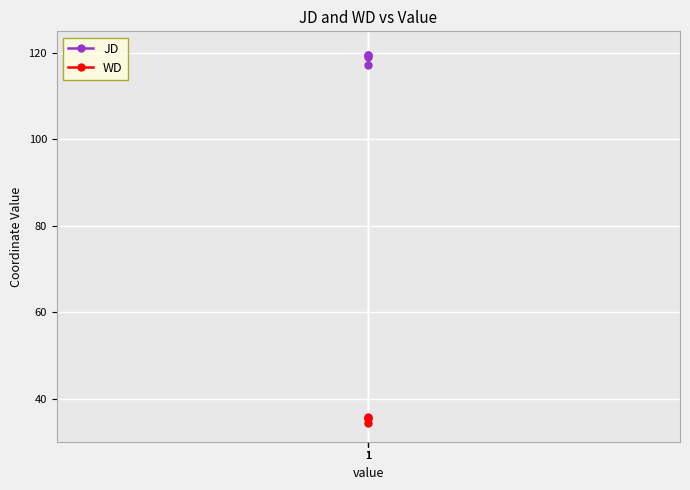

What are all the series names shown in the legend?

JD, WD